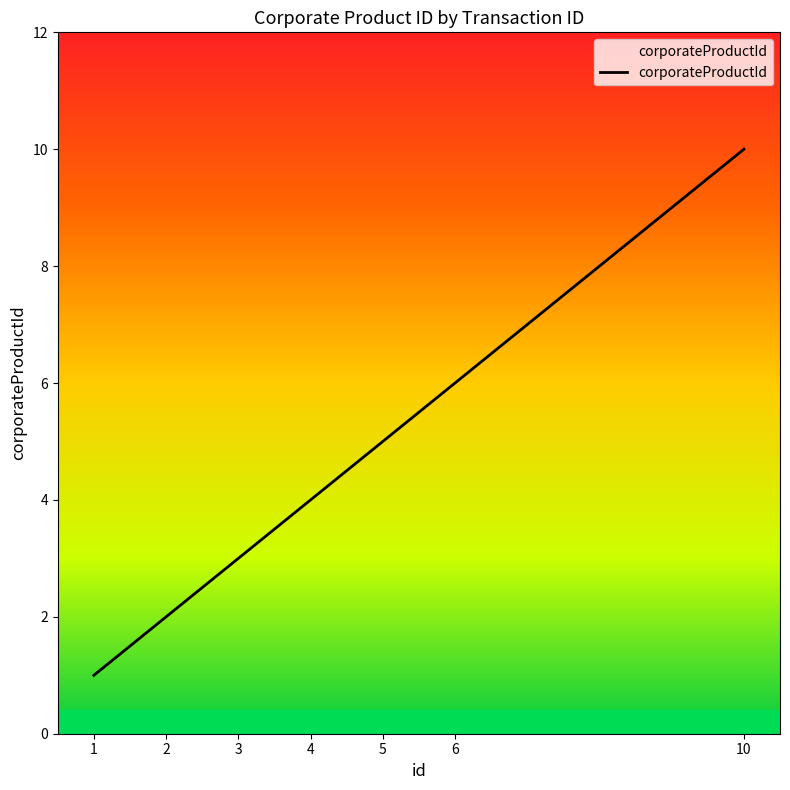

What is the difference between the values at 2 and 1?

1